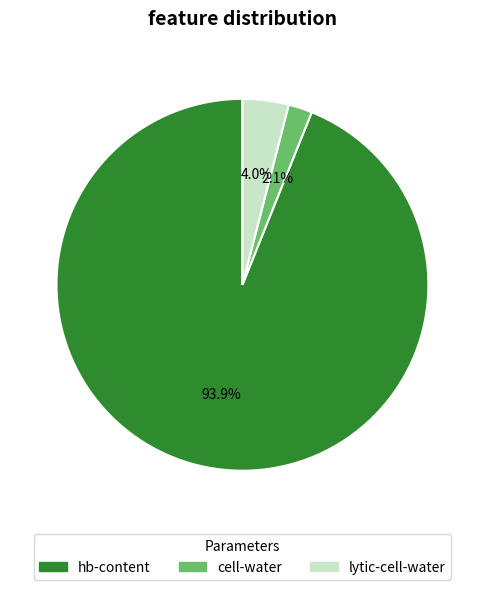

Combined, what portion of the pie is hb-content and lytic-cell-water?

97.9%